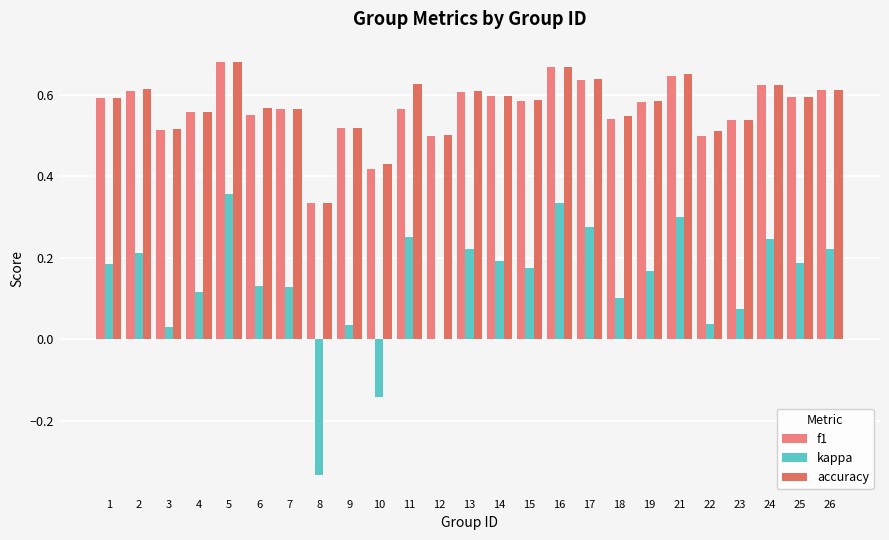

What is the greatest value displayed?

0.7